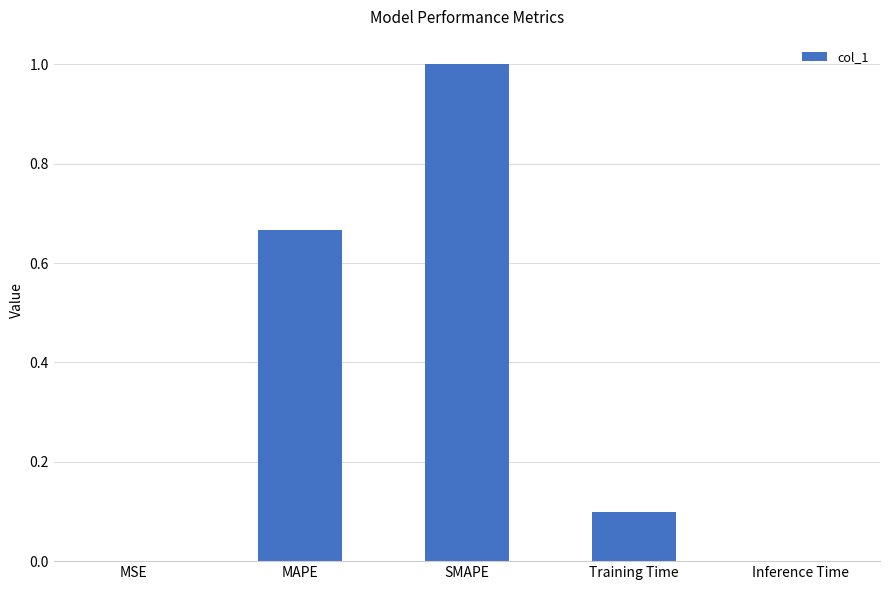

Which category has the highest value across all series?

SMAPE